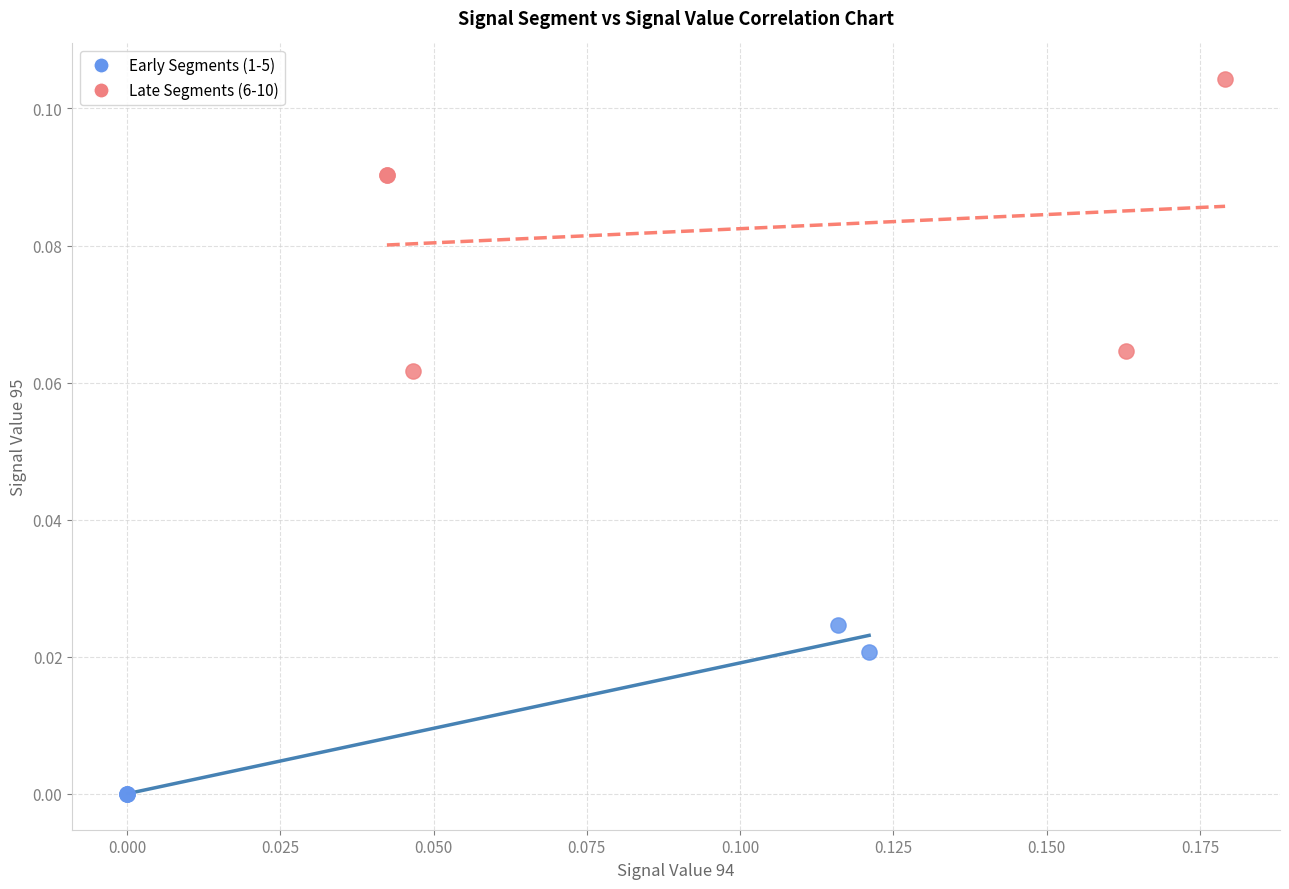

Which series contains the highest Y value?

Late Segments (6-10)